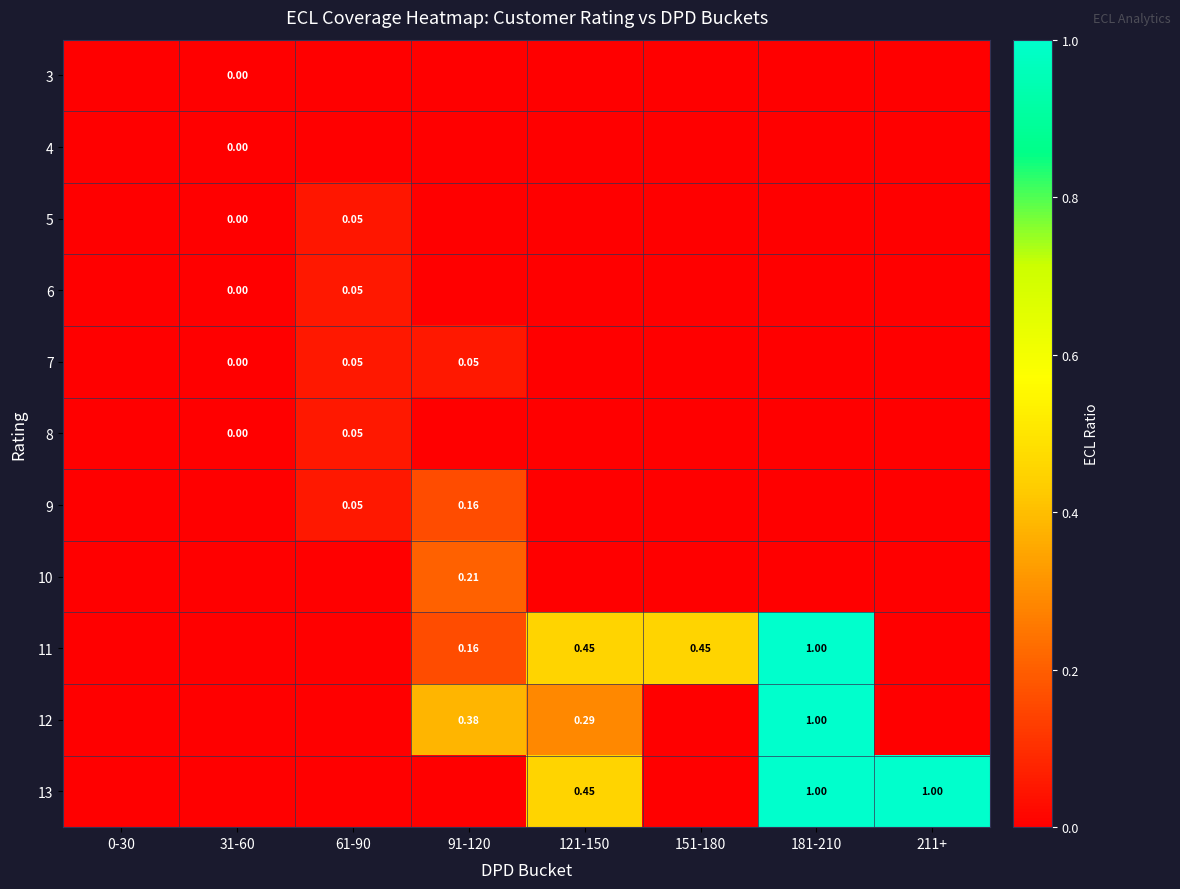

Which has a higher value, 151-180 or 211+?

151-180